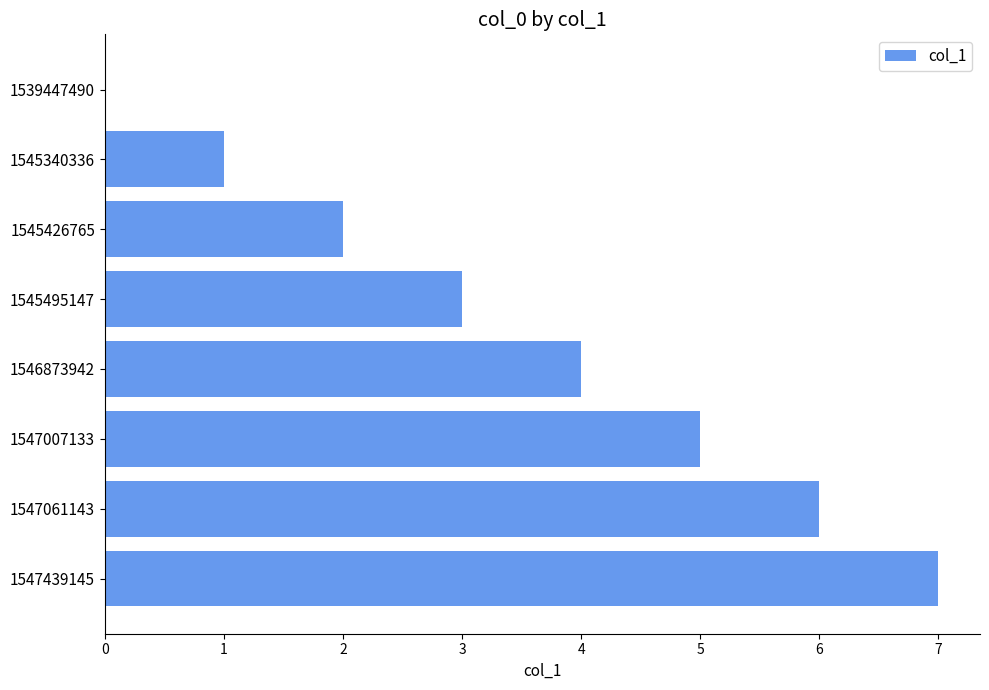

Which category has the highest value across all series?

1547439145